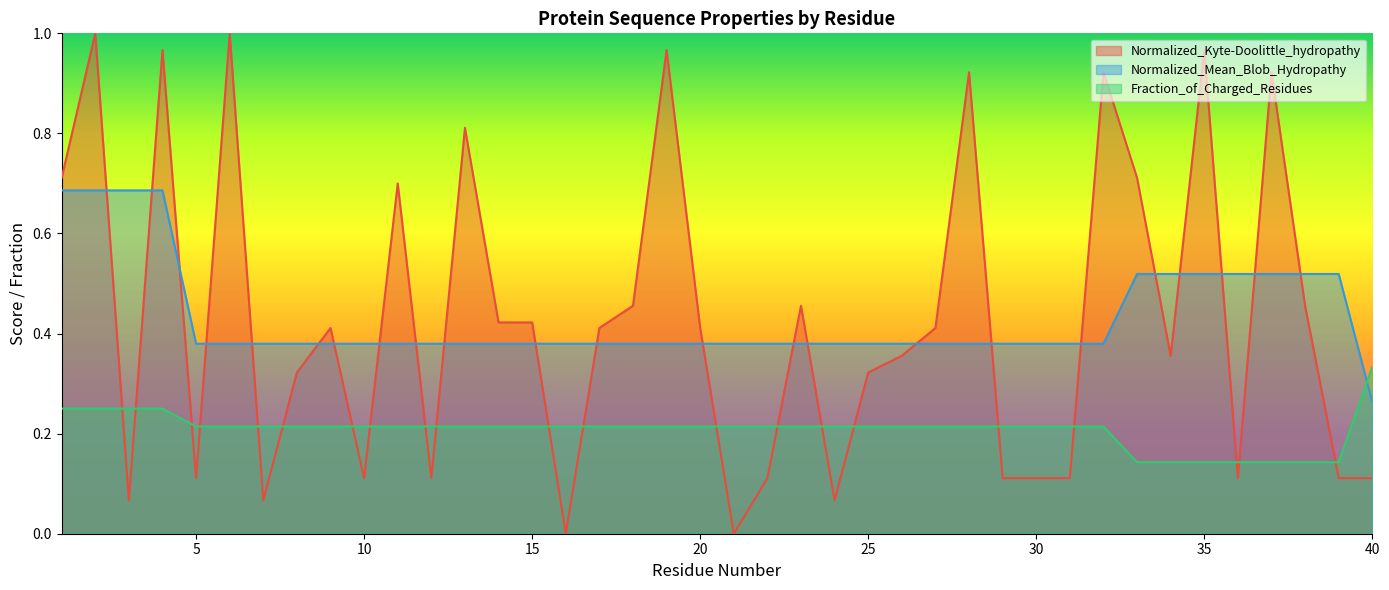

What is the lowest value of the Fraction_of_Charged_Residues series?

0.1